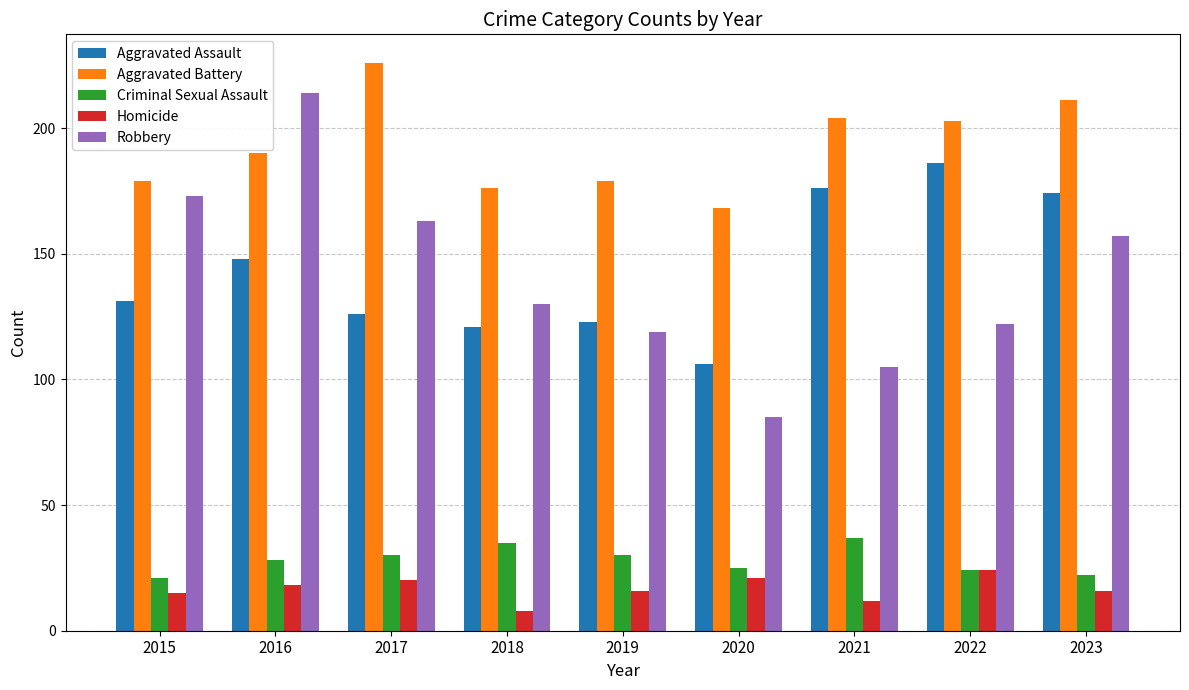

Is the value of Robbery at 2019 greater than the value of Aggravated Assault at 2017?

No